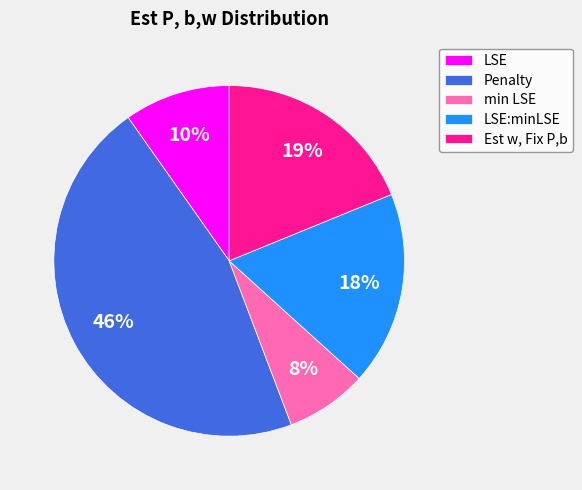

Is the sum of Penalty and LSE:minLSE greater than half?

Yes